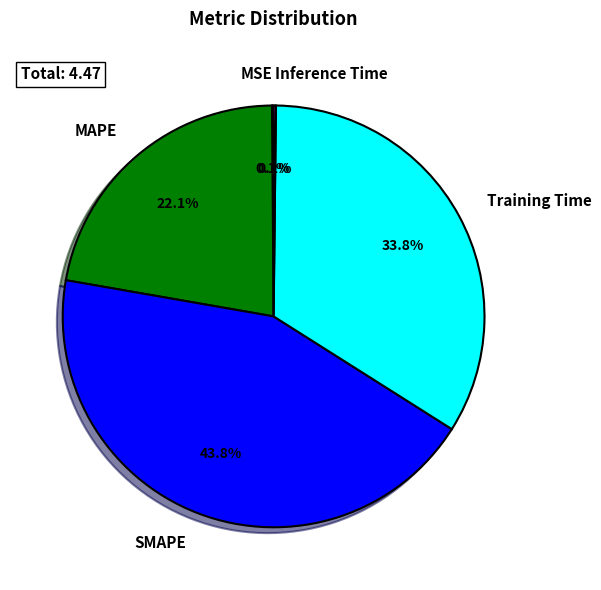

Which category has the biggest portion of the pie?

SMAPE